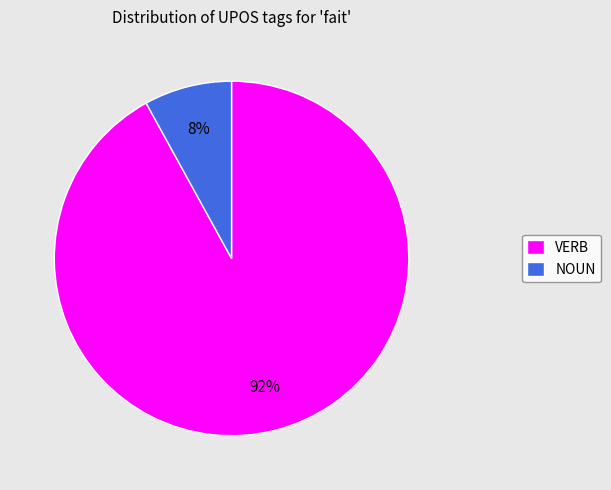

Which slice is the smallest?

NOUN